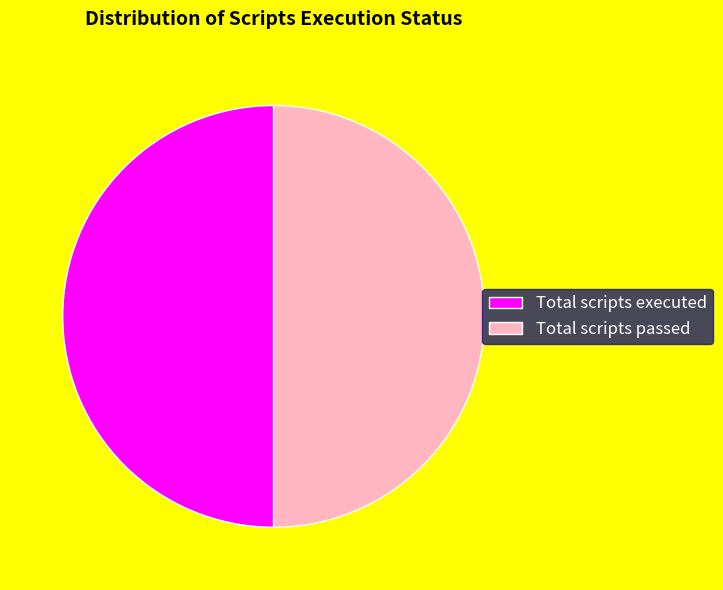

Is it true that Total scripts executed is 57% of the pie?

False